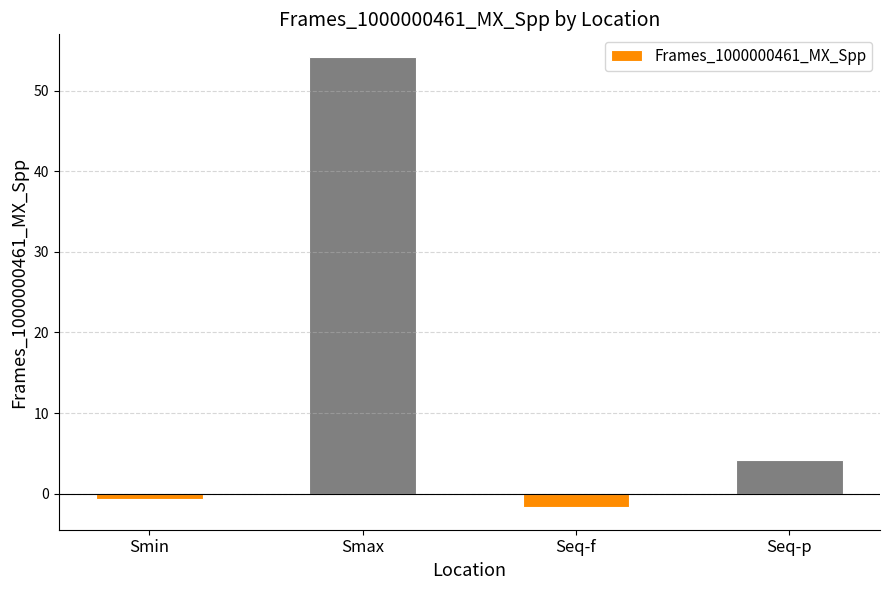

The value at Smin is -0.7. True or false?

True